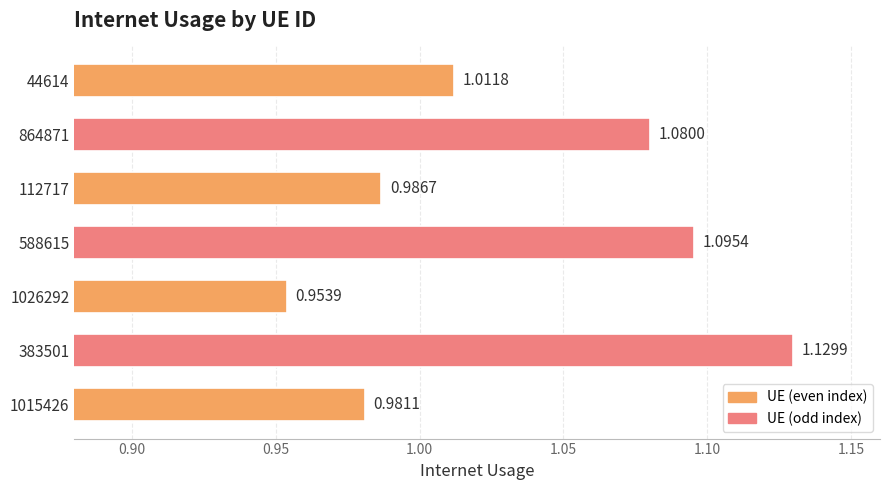

Which label corresponds to the largest value in the chart?

383501